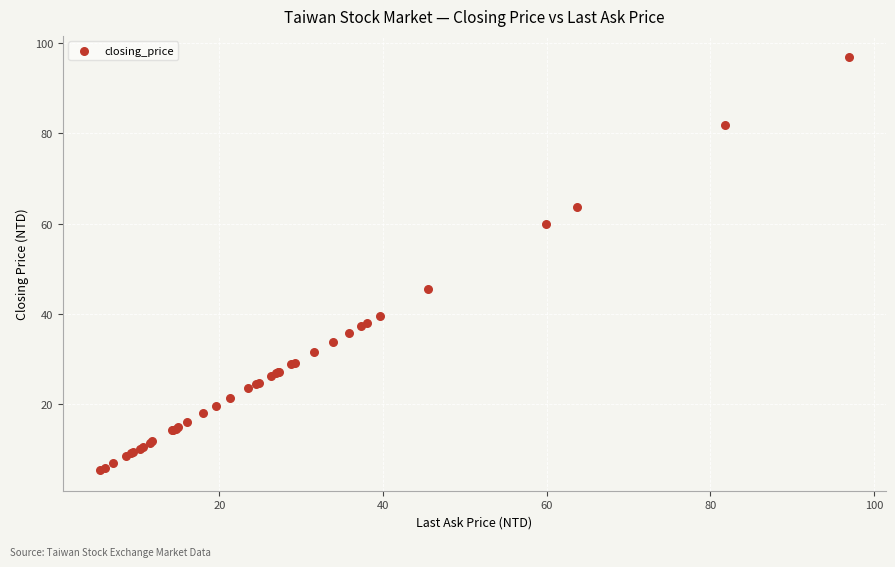

What Y value in the scatter plot is closest to 51?

45.5